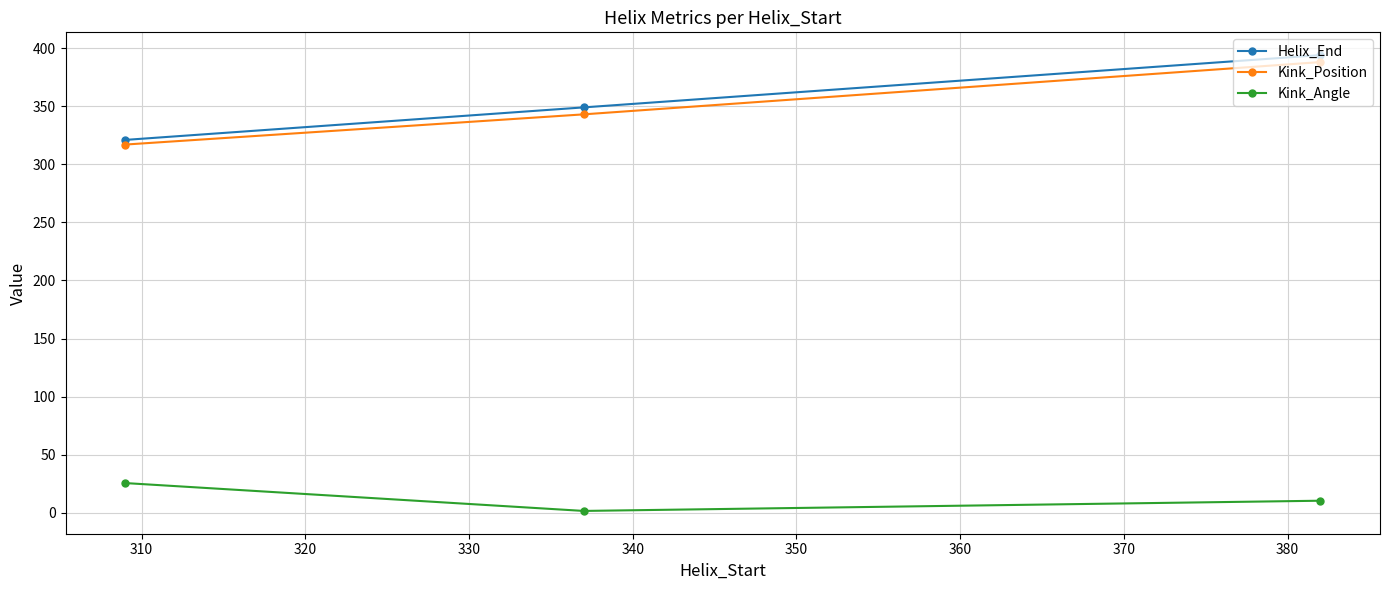

What is the value of the Kink_Position point at the 1st from the left?

317.0